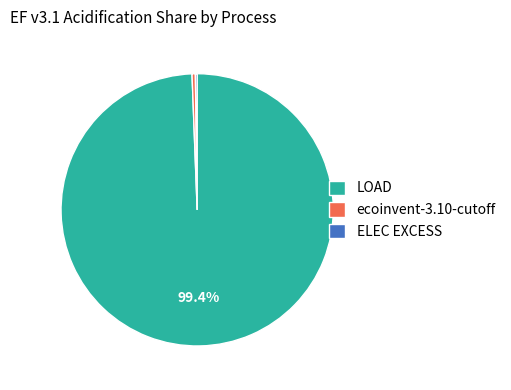

What percentage is NOT represented by LOAD?

0.6%